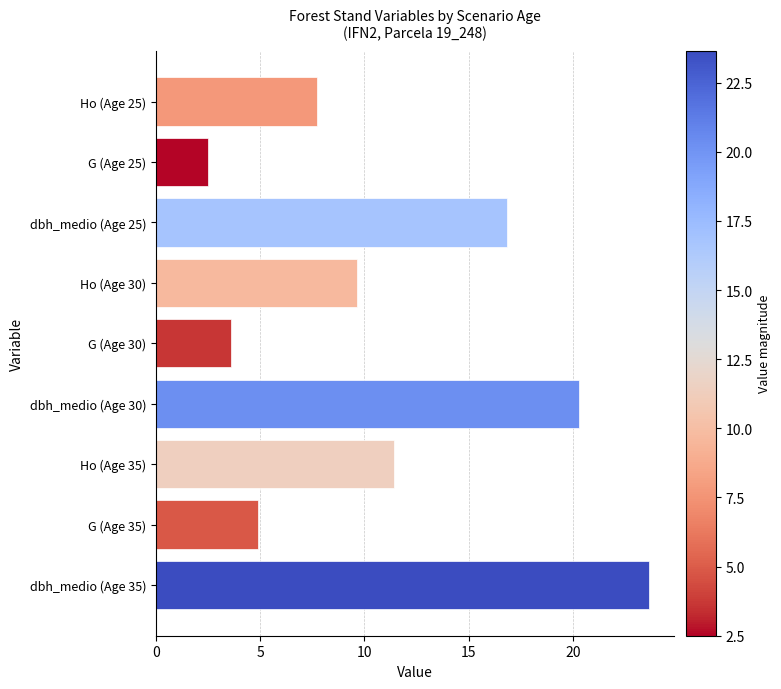

What is the difference between the second highest and minimum values?

17.8